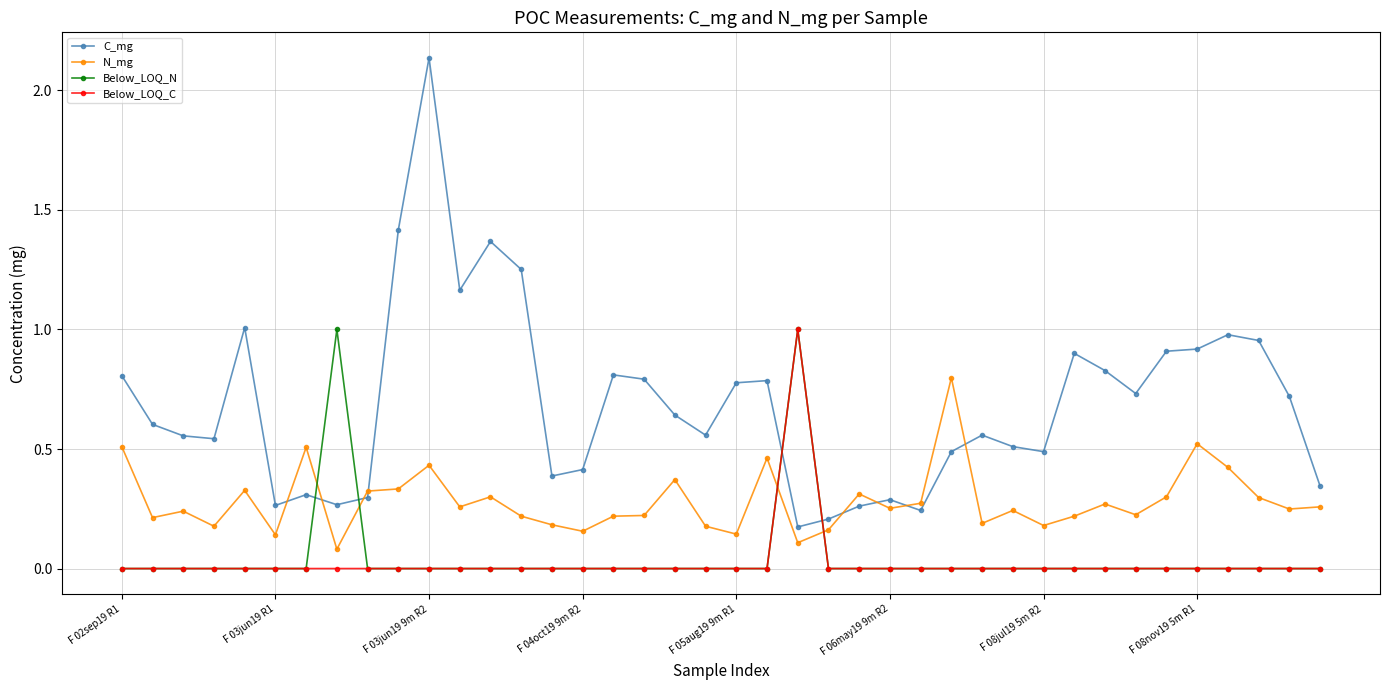

True or false: C_mg and N_mg cross at least once.

True